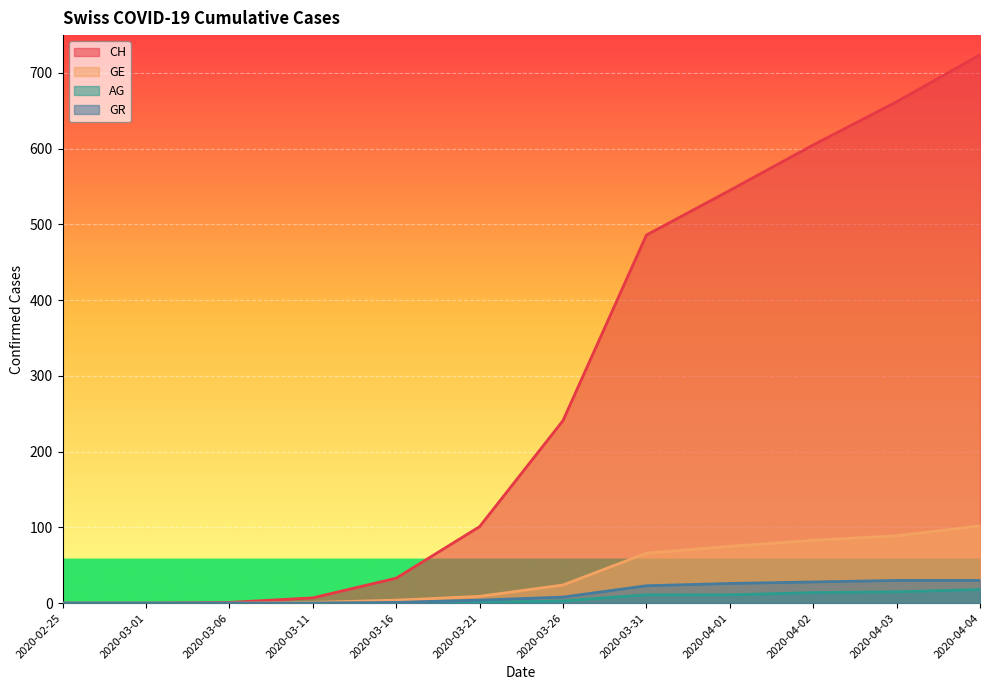

True or false: CH and AG intersect in this chart.

False